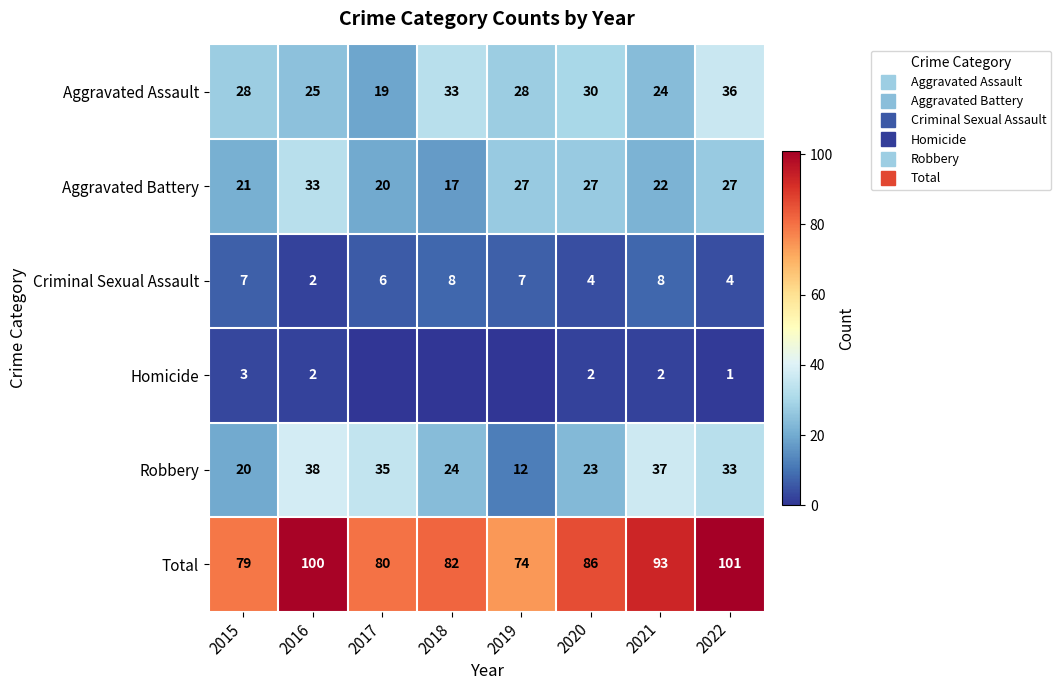

What is the difference between the maximum and second lowest values in the Aggravated Assault series?

12